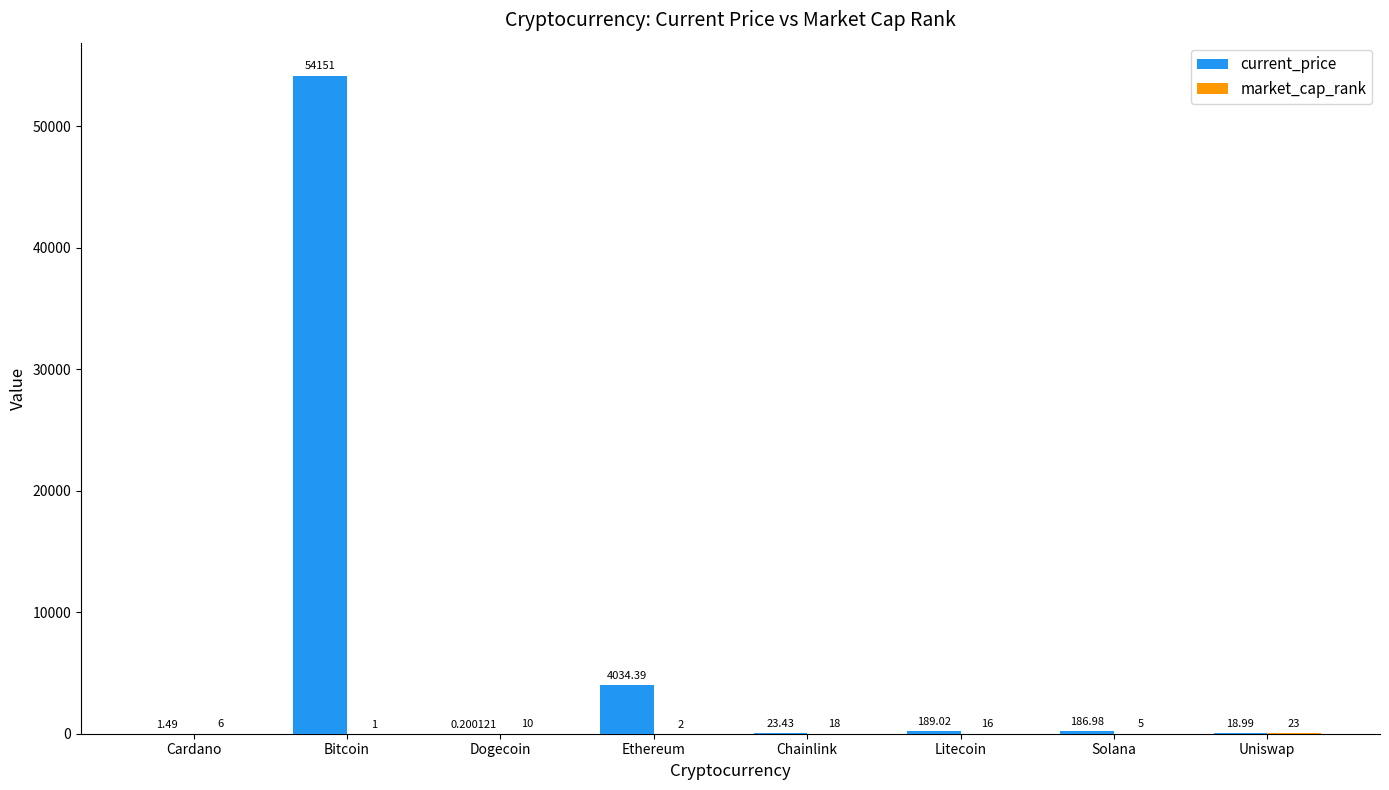

Which category has the highest value in the current_price series?

Bitcoin